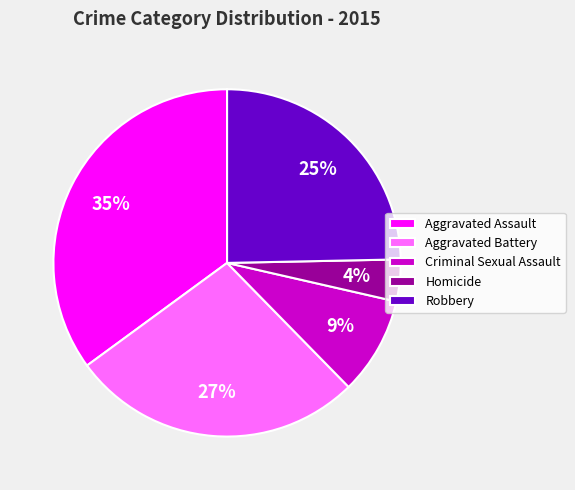

What is the largest slice in the pie chart?

Aggravated Assault